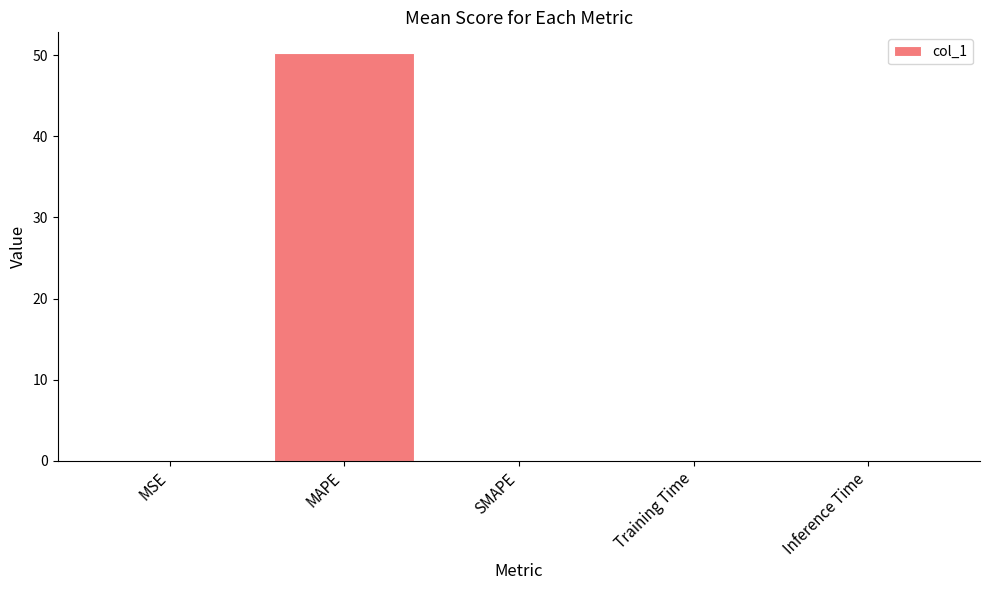

What is the maximum value shown in the chart?

50.3